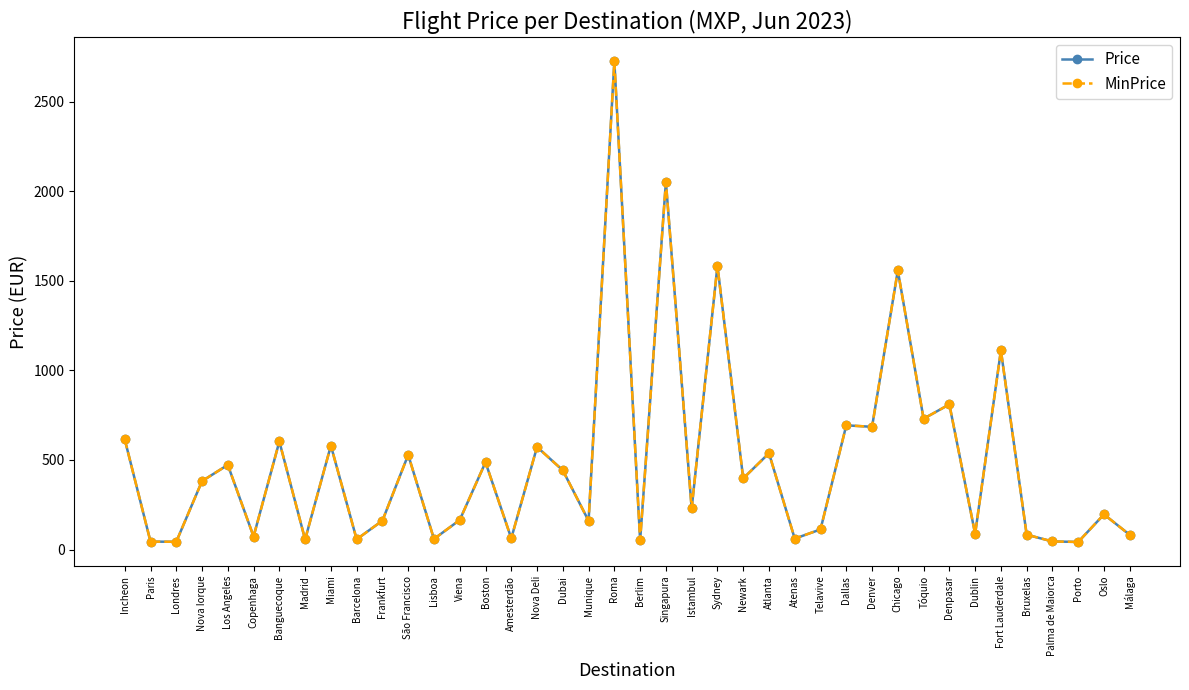

What is the value of the MinPrice point at the 38th from the left?

42.4